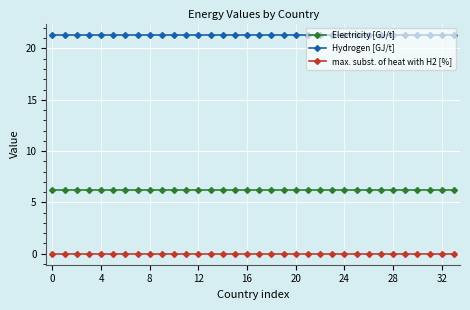

Rank the series by their average value, from highest to lowest.

Hydrogen [GJ/t], Electricity [GJ/t], max. subst. of heat with H2 [%]